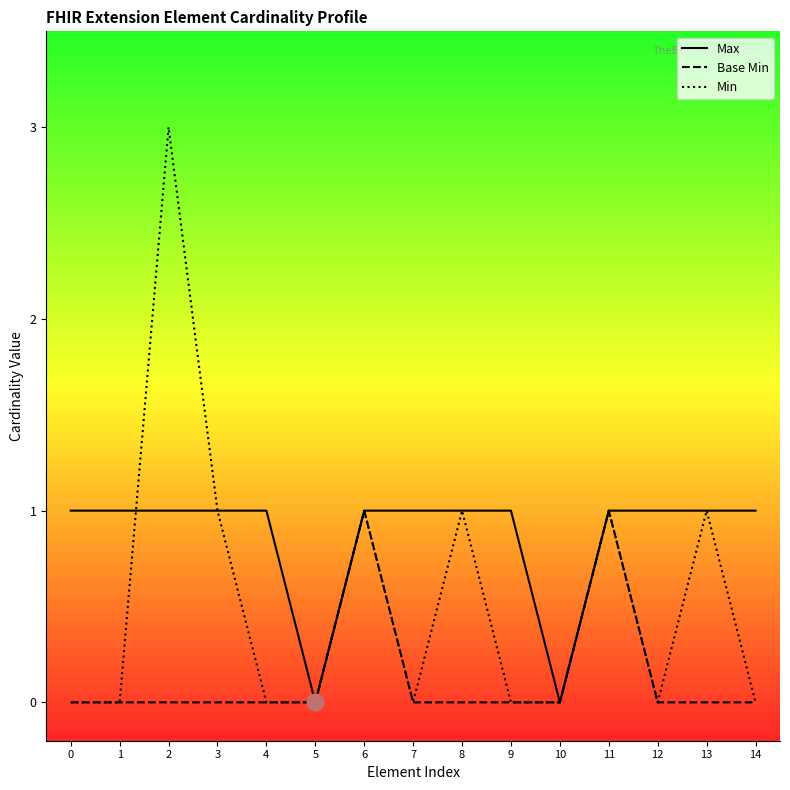

Which series has the largest range (max minus min)?

Min